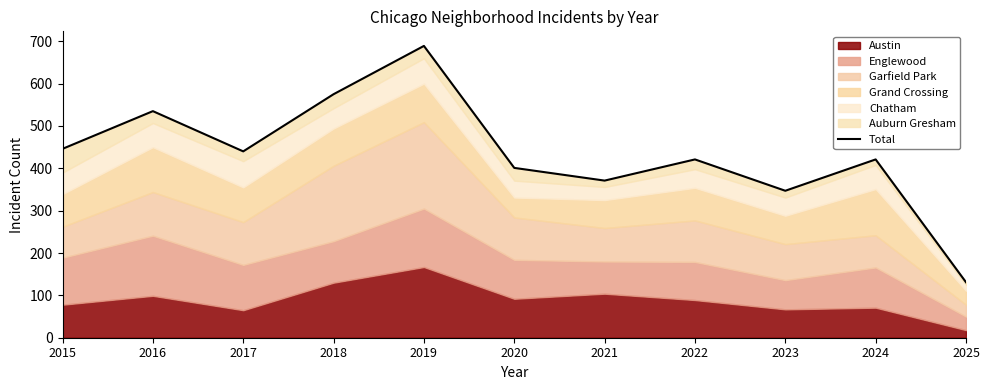

Where is the data nearest to the value 410?

2020